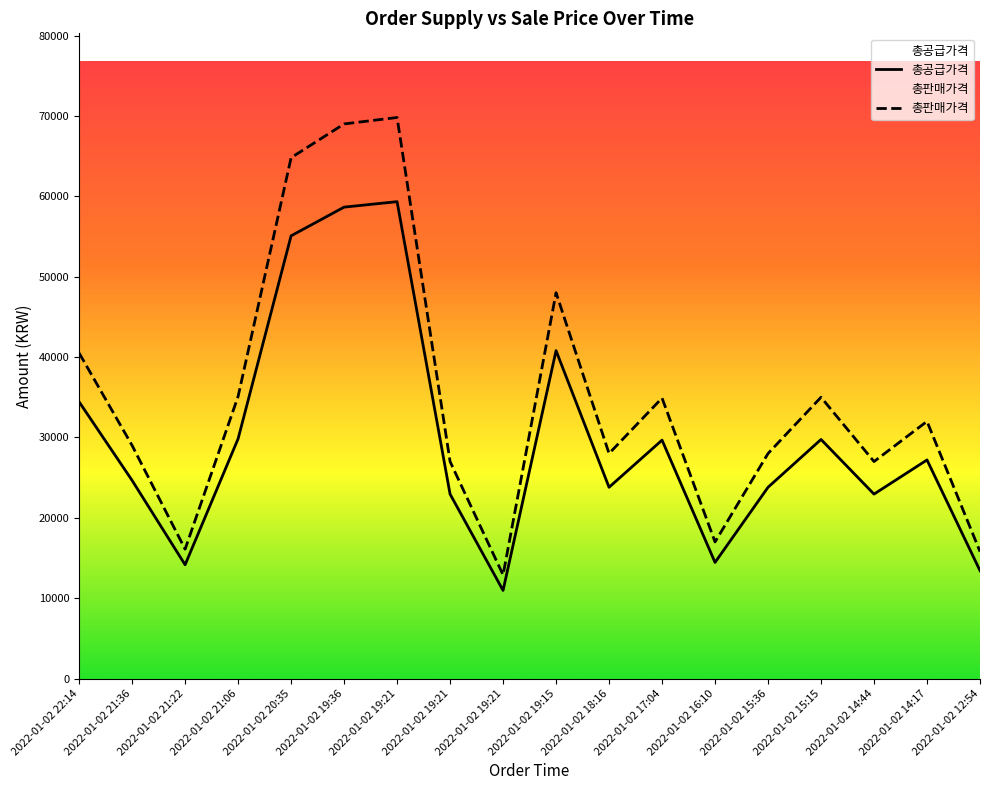

At how many categories does at least one series exceed 26570?

14